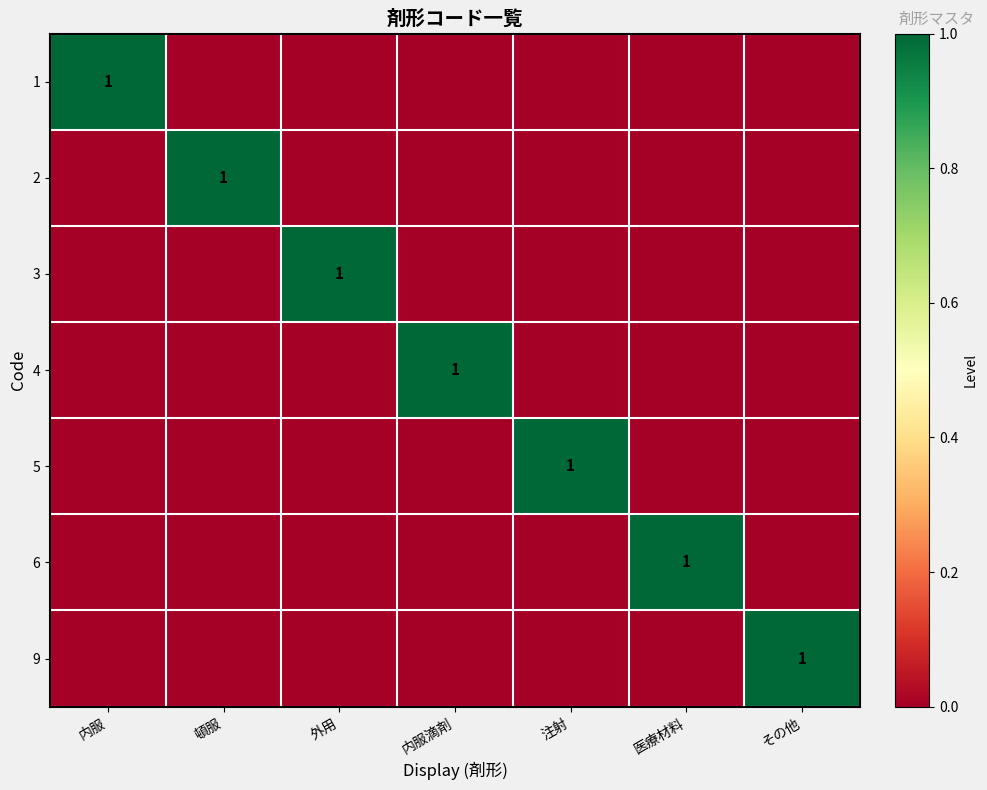

What is the greatest value displayed?

1